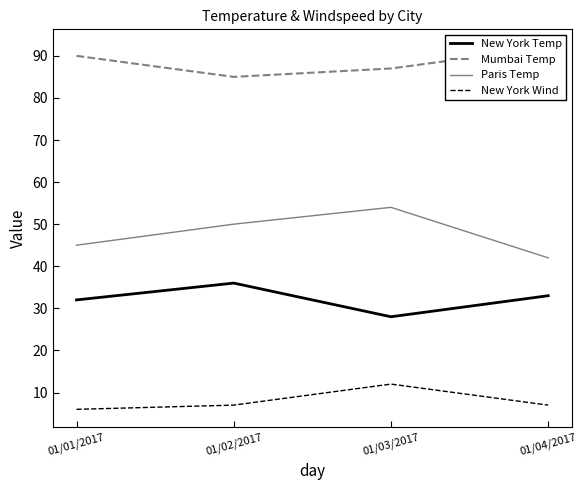

How many lines are shown in the chart?

4